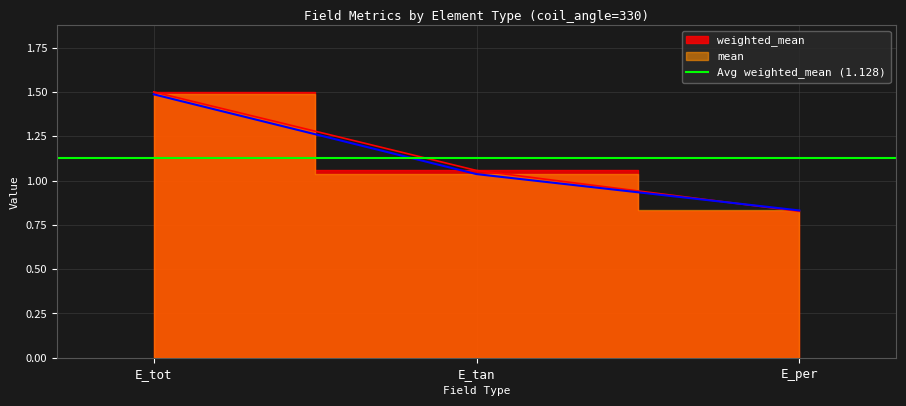

At which label does weighted_mean reach its minimum?

E_per